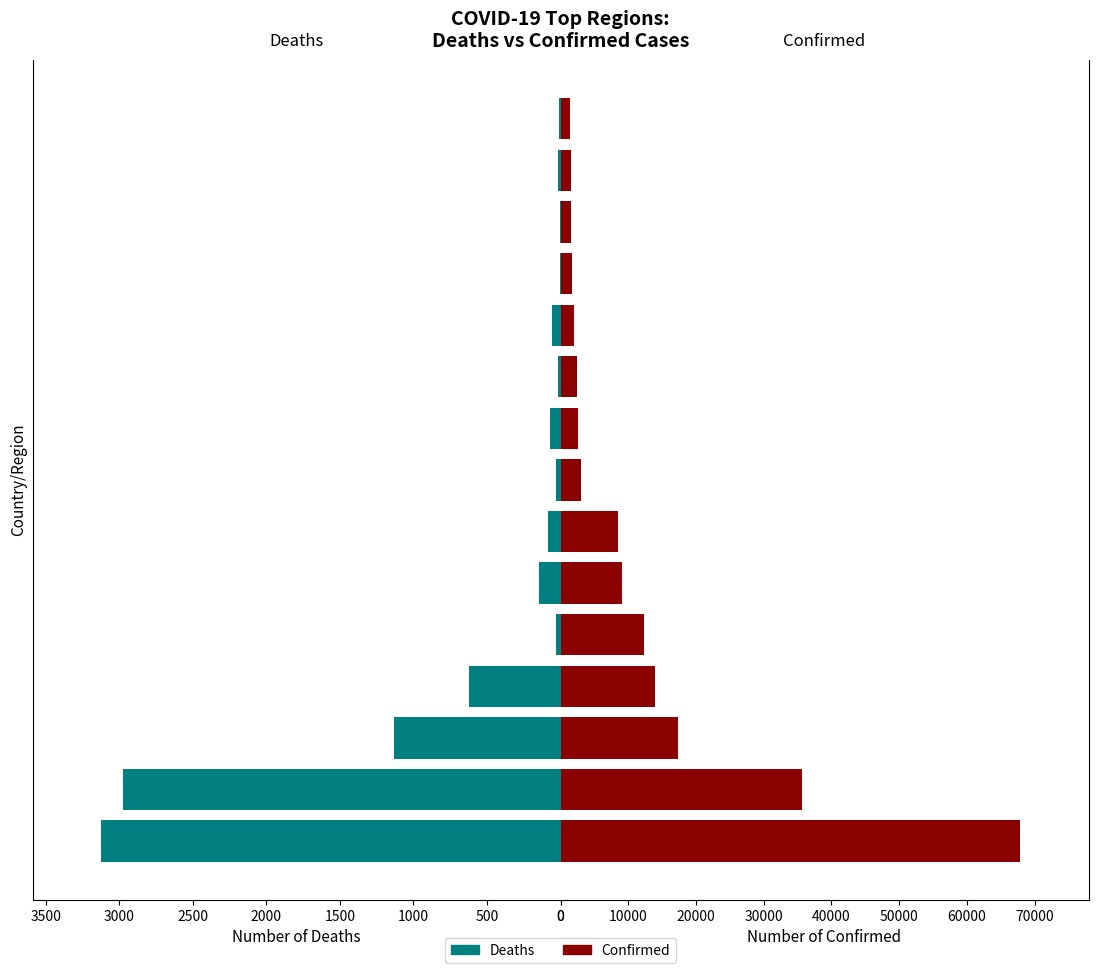

What is the sum of all Confirmed values?

180819